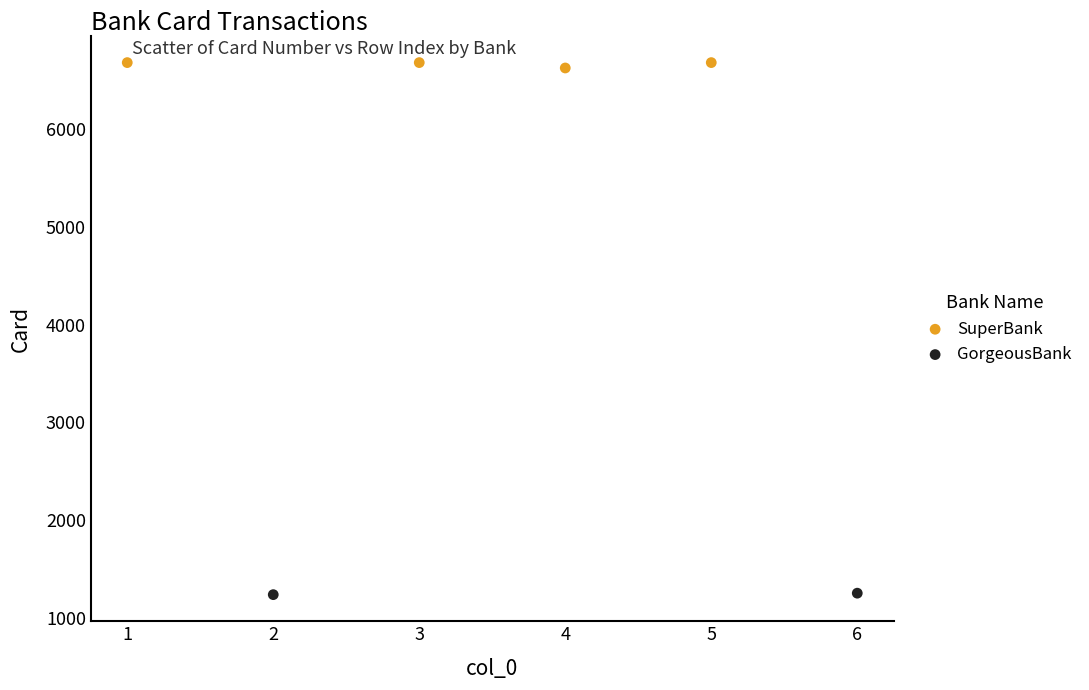

What are all the series names shown in the legend?

SuperBank, GorgeousBank